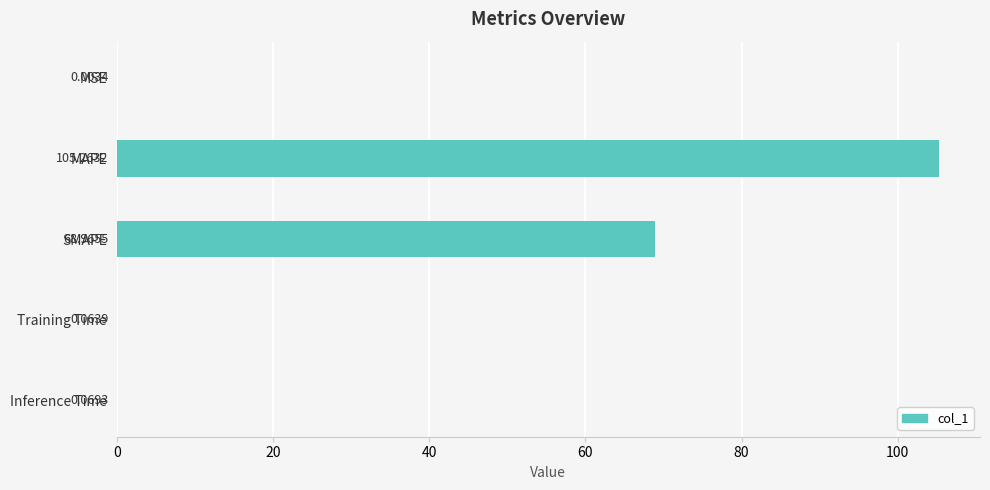

Which category has the highest value across all series?

MAPE